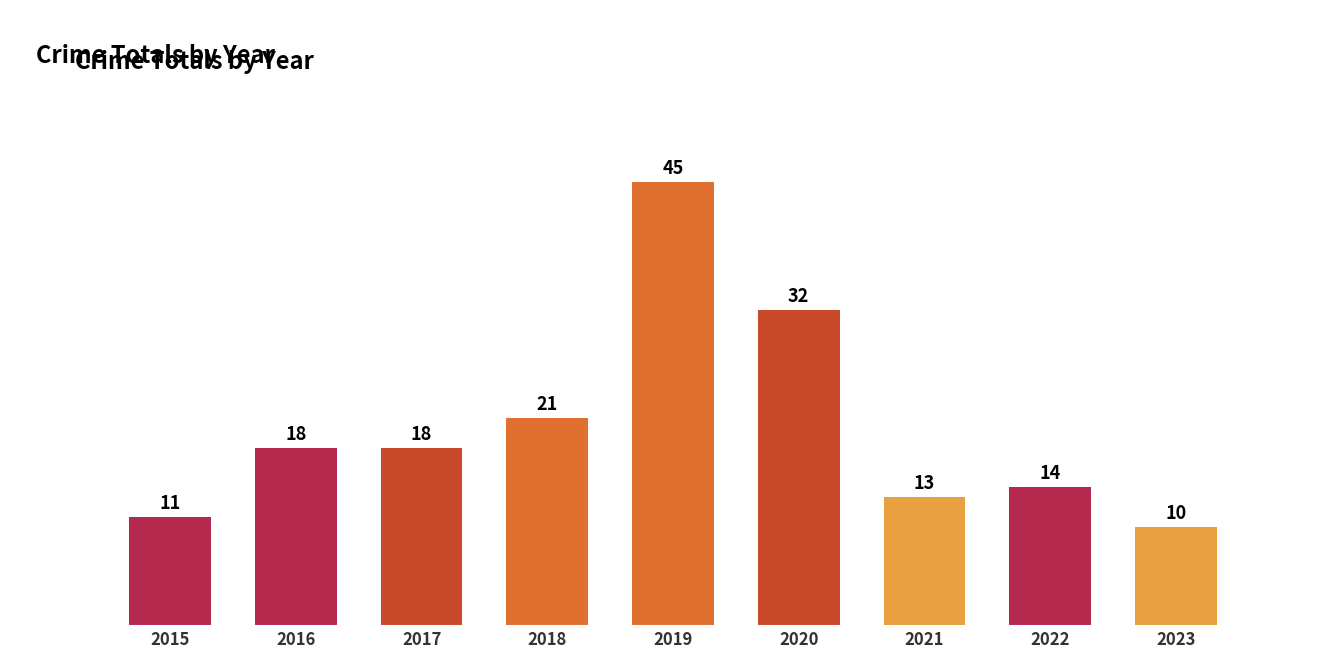

How many values are below 18?

4